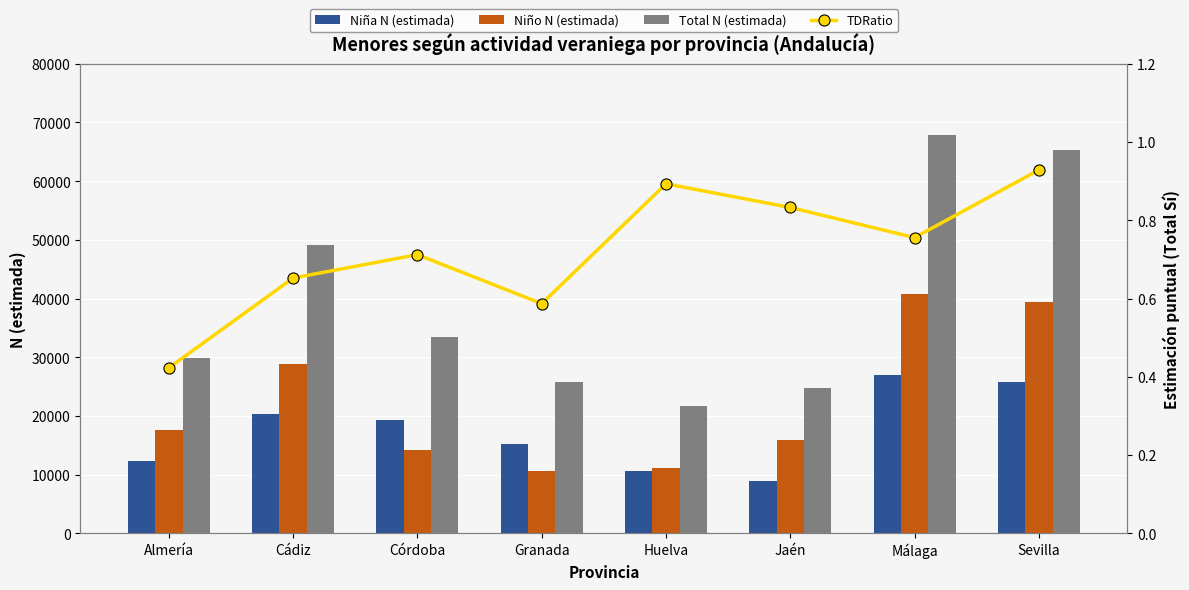

At which label is Niña N (estimada) closest to 17946?

Córdoba